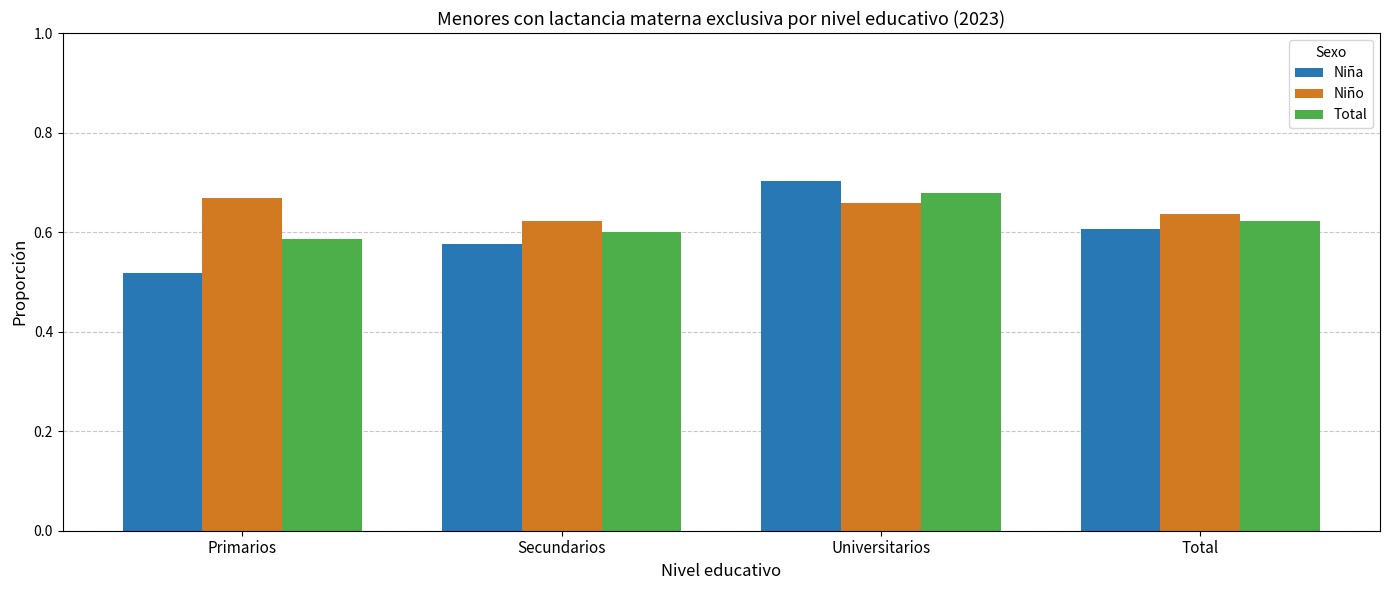

What are all the series names shown in the legend?

Niña, Niño, Total